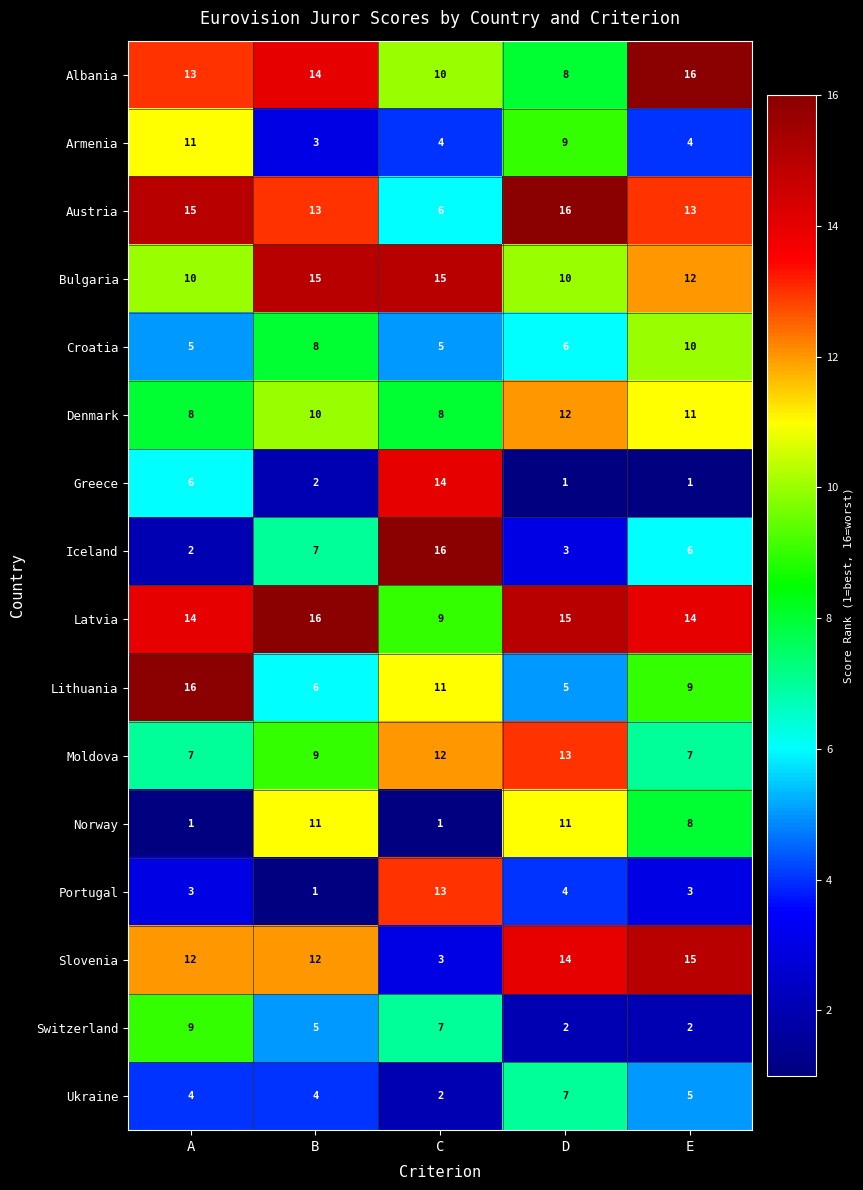

What is the greatest value displayed?

16